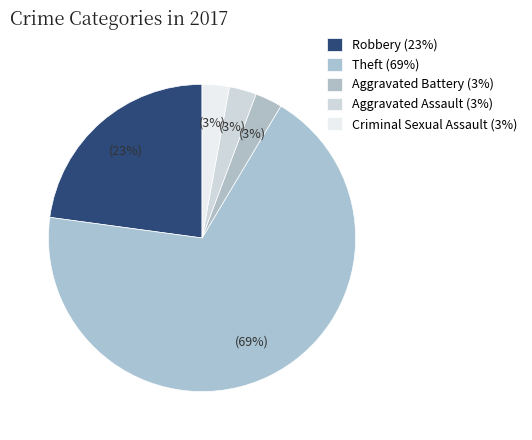

Does Theft represent more than half of the total?

Yes